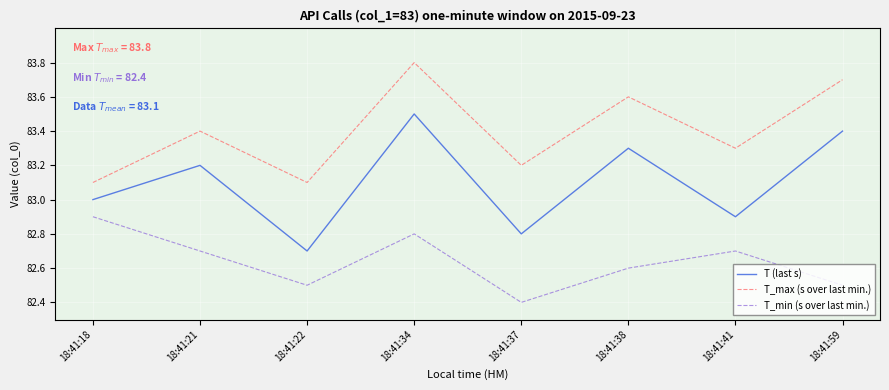

What is the minimum value for T (last s)?

82.7